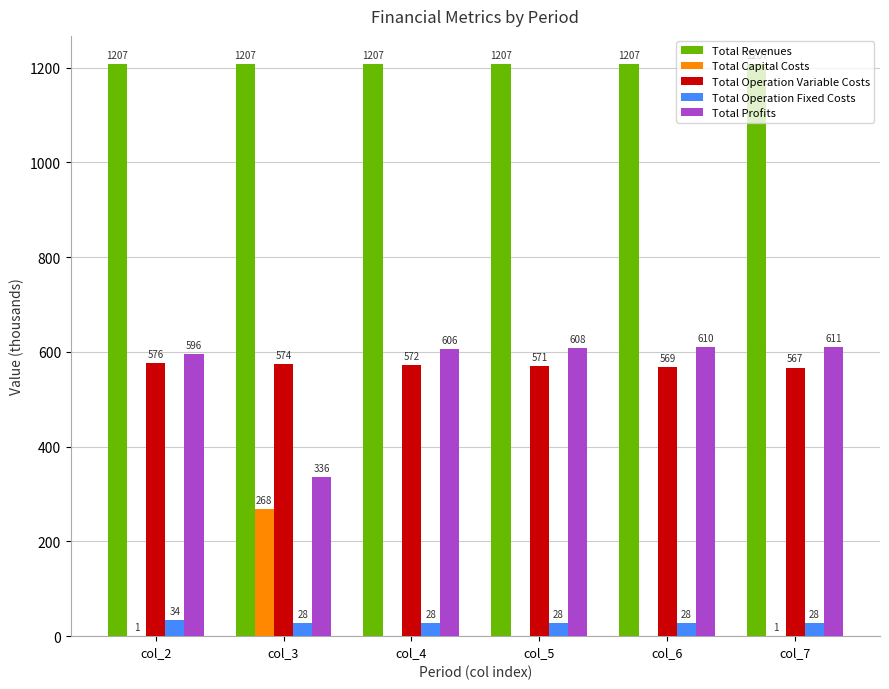

What is the average value of the Total Operation Variable Costs series?

571.4